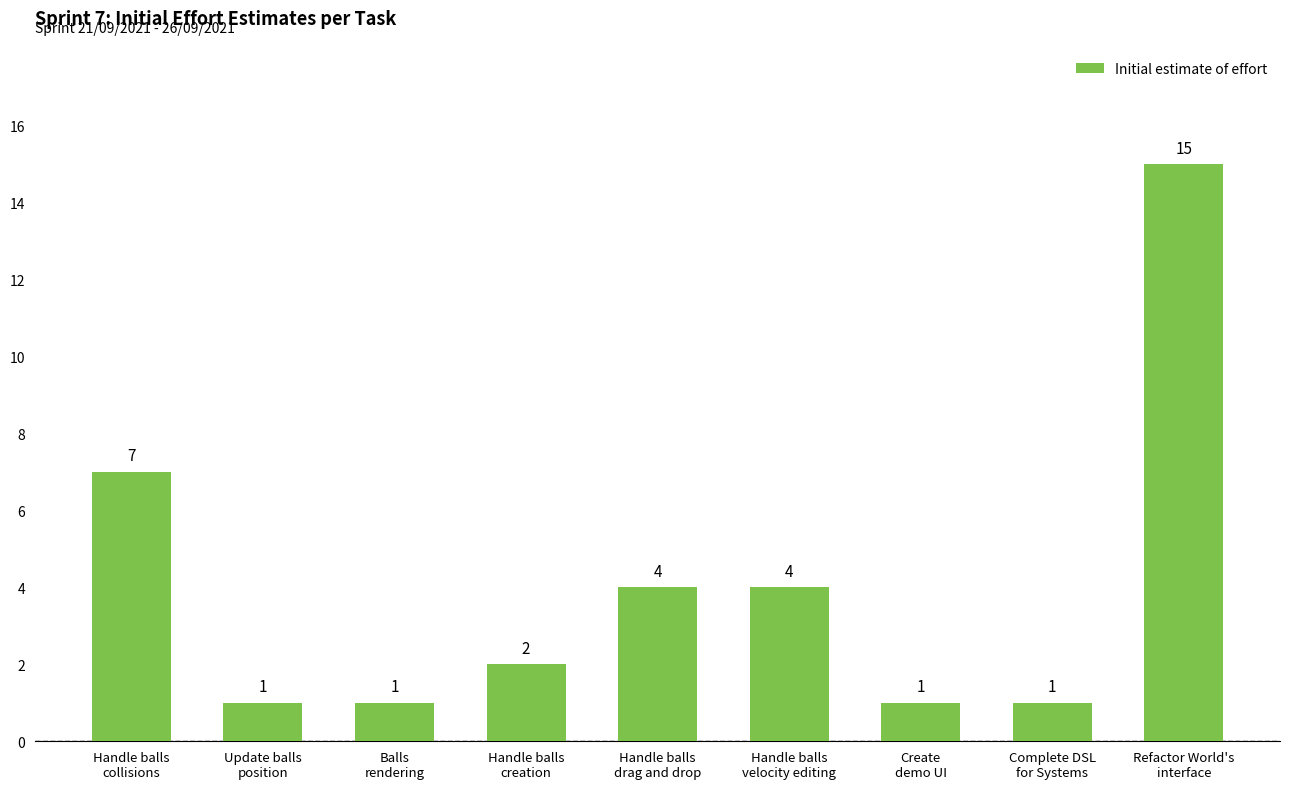

The value at Handle balls
collisions is 7. True or false?

True